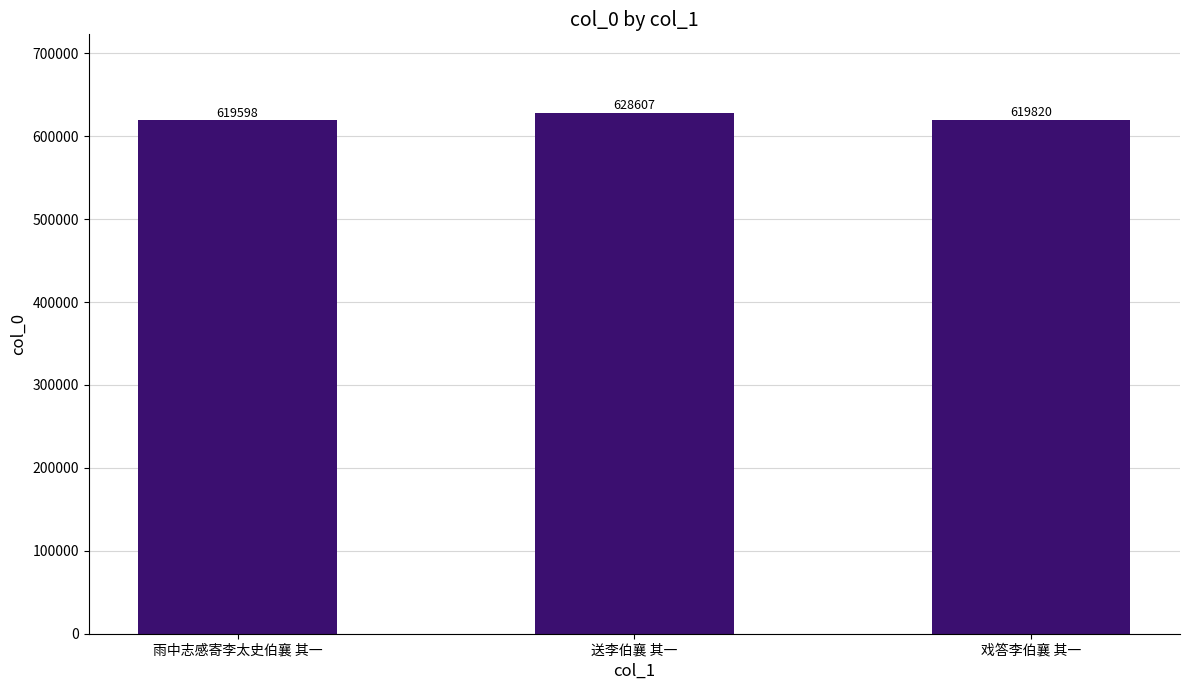

What is the label of the 2nd bar from the left?

送李伯襄 其一